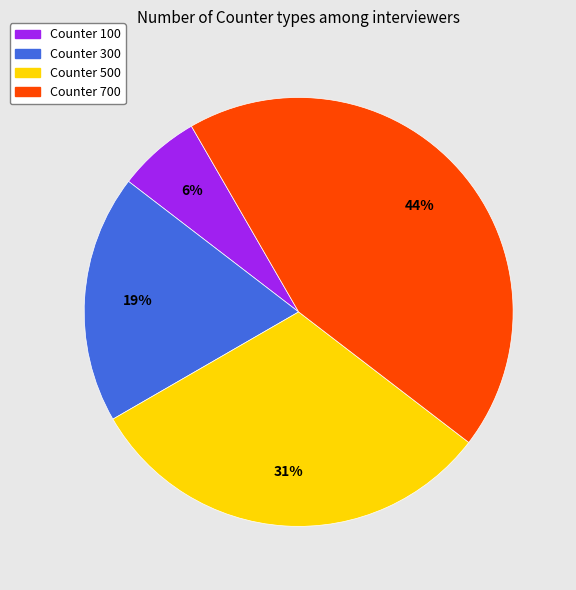

Rank the categories by value from highest to lowest.

Counter 700, Counter 500, Counter 300, Counter 100